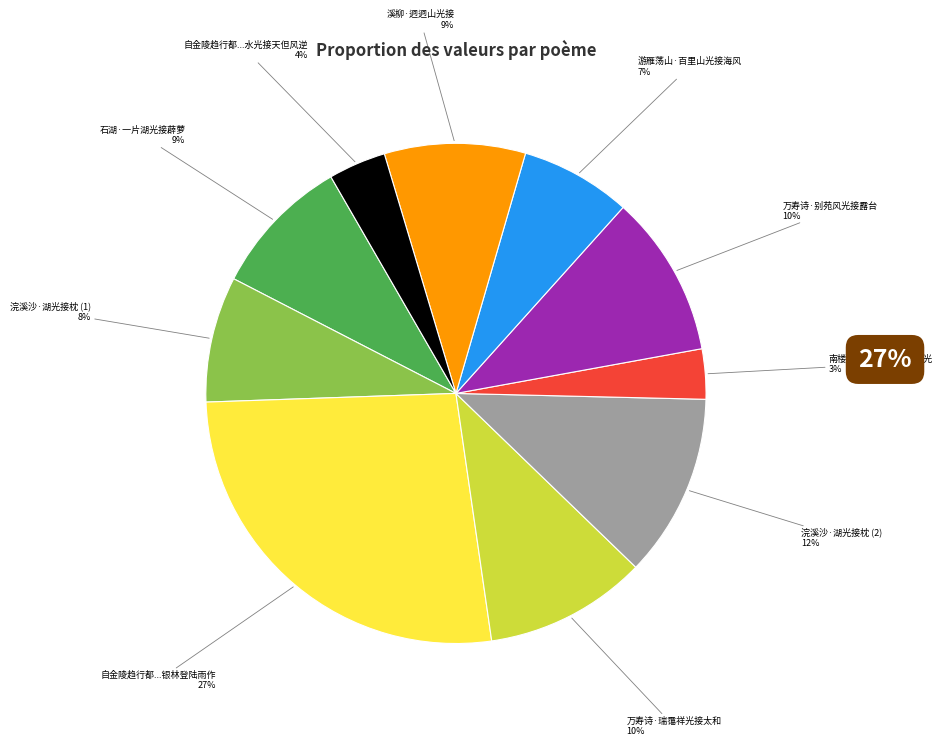

Count the number of slices in the pie.

10